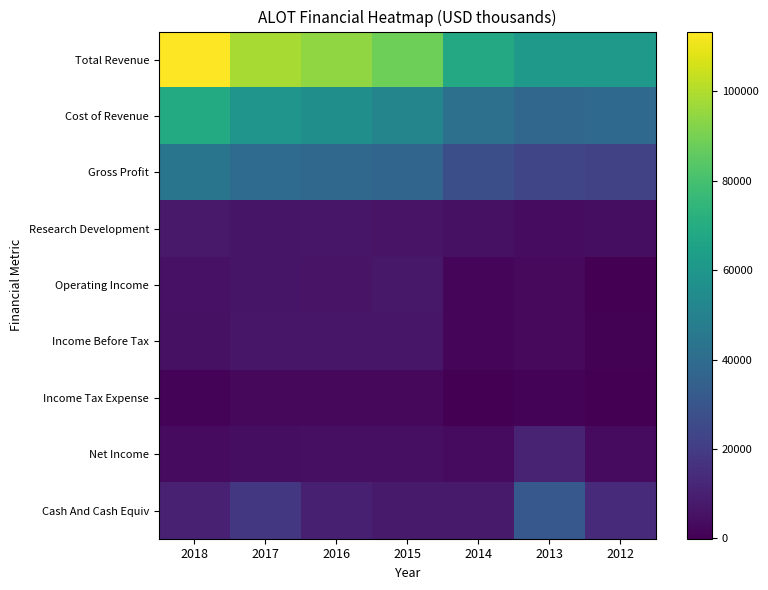

How many series are shown in this chart?

9